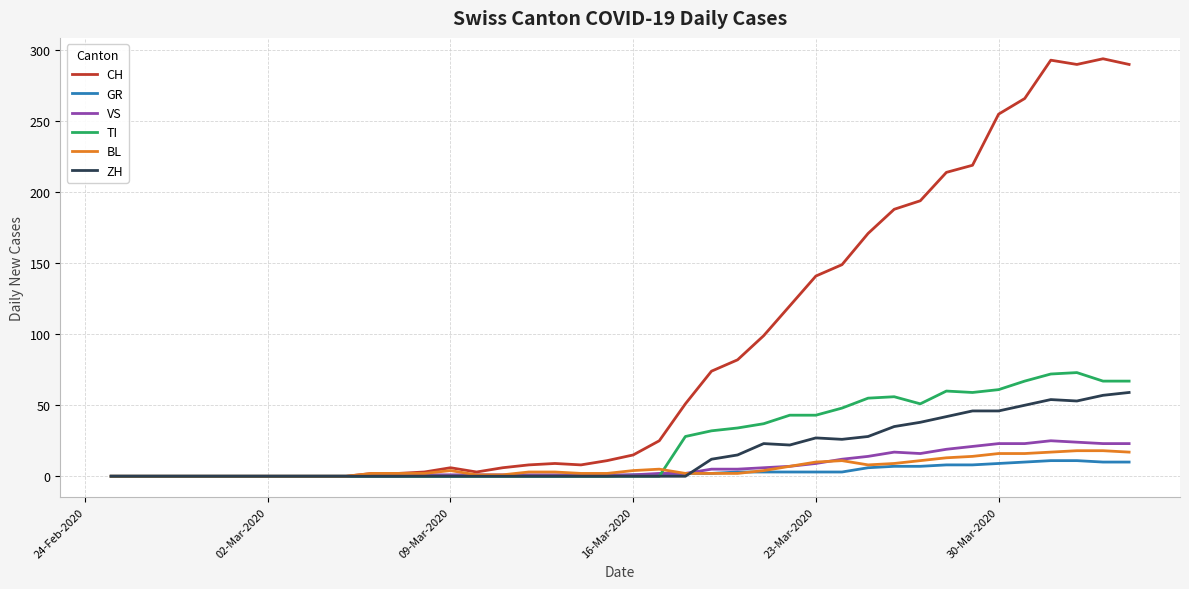

Which series has the widest spread of values?

CH